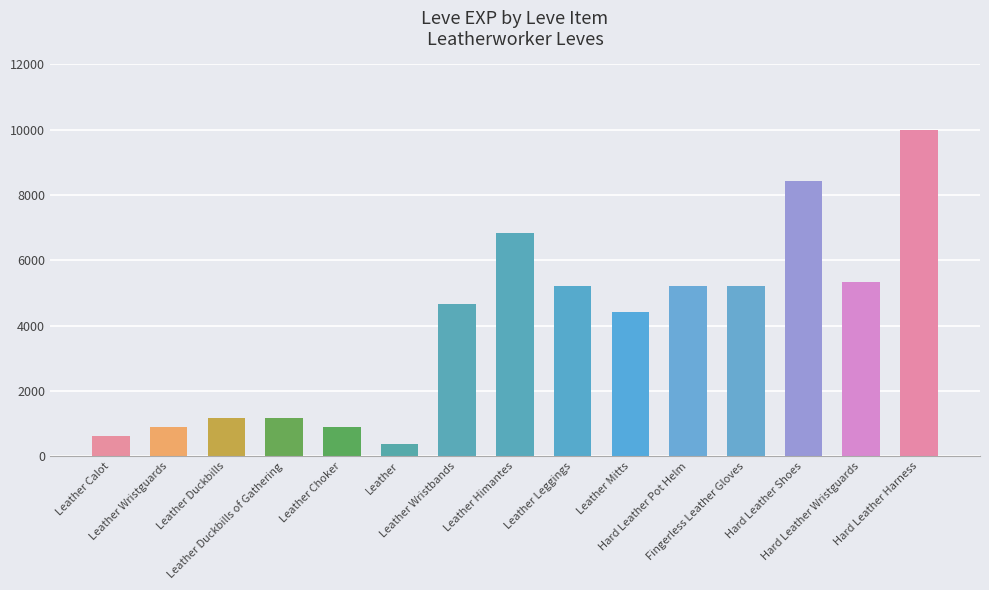

What is the maximum value shown in the chart?

9990